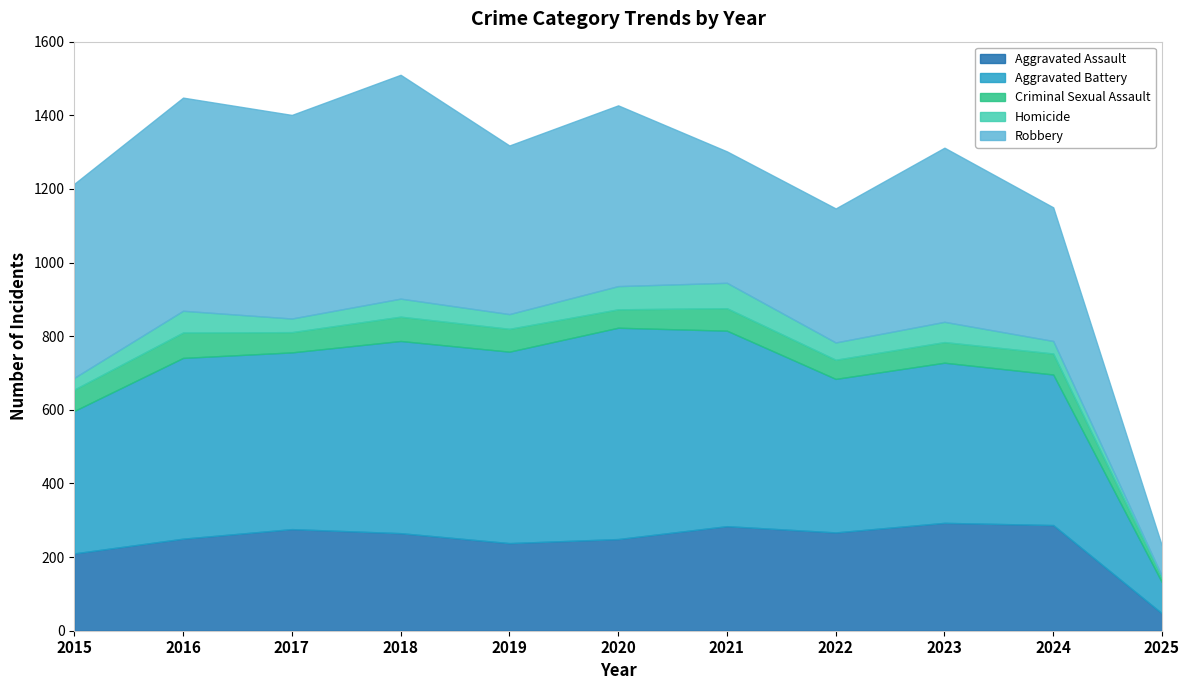

True or false: Robbery and Criminal Sexual Assault intersect in this chart.

False